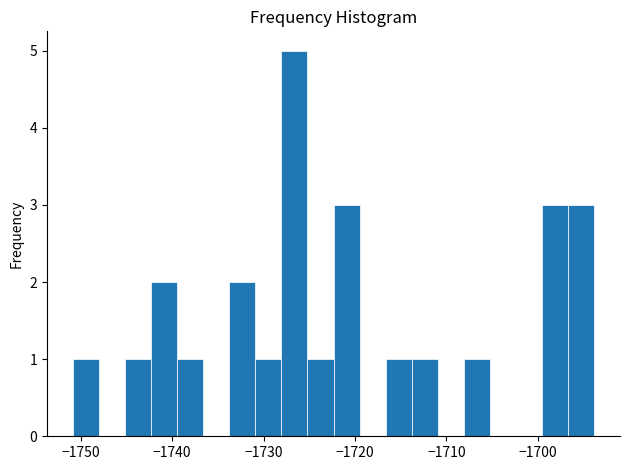

Read against the x-axis, roughly where is the centre of the tallest bar?

-1727